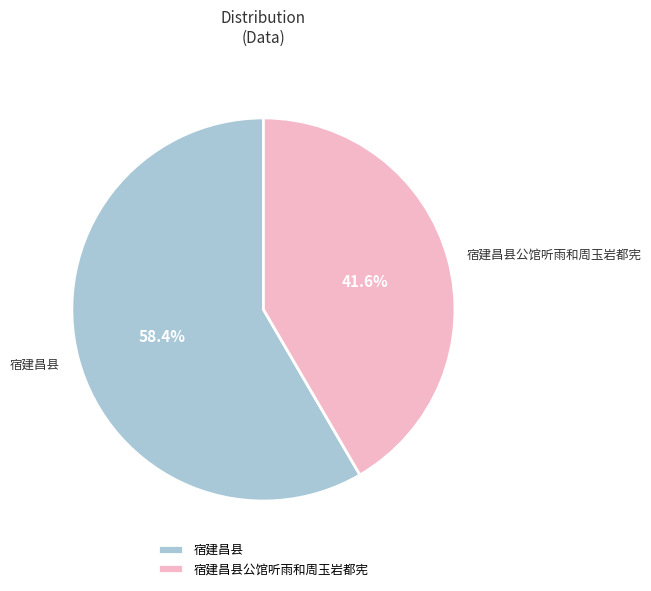

Is there a majority slice in this chart?

Yes